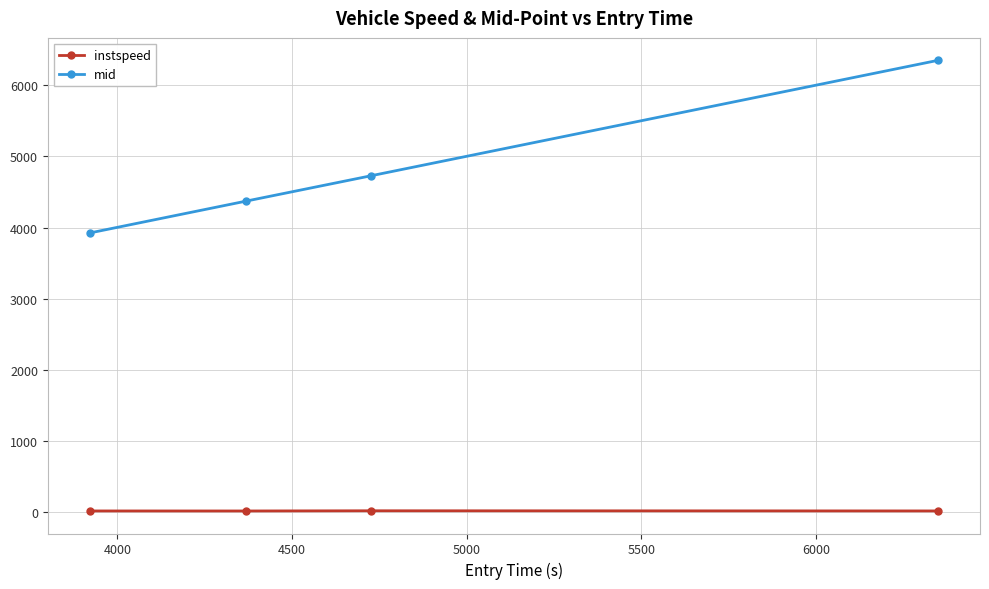

How many values in the mid series exceed 4729?

2